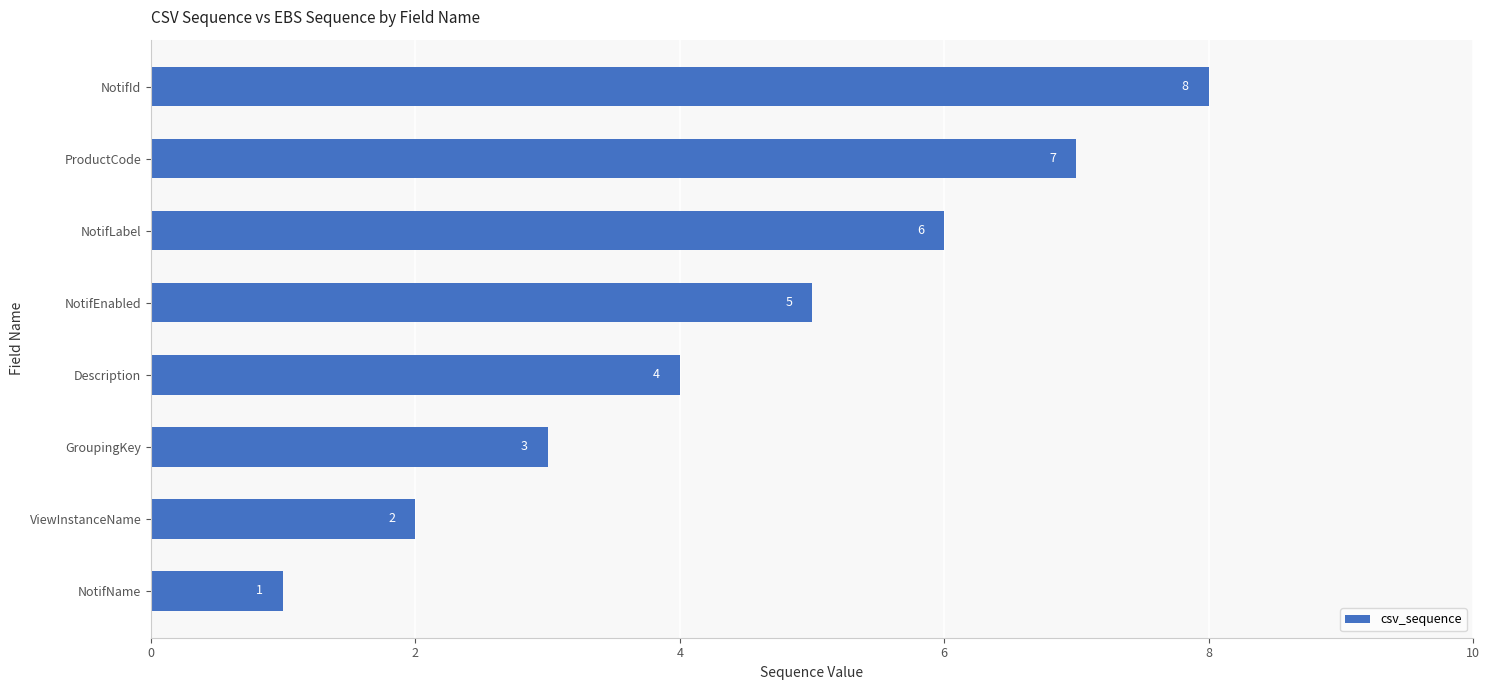

What is the change in value from GroupingKey to ProductCode?

+4